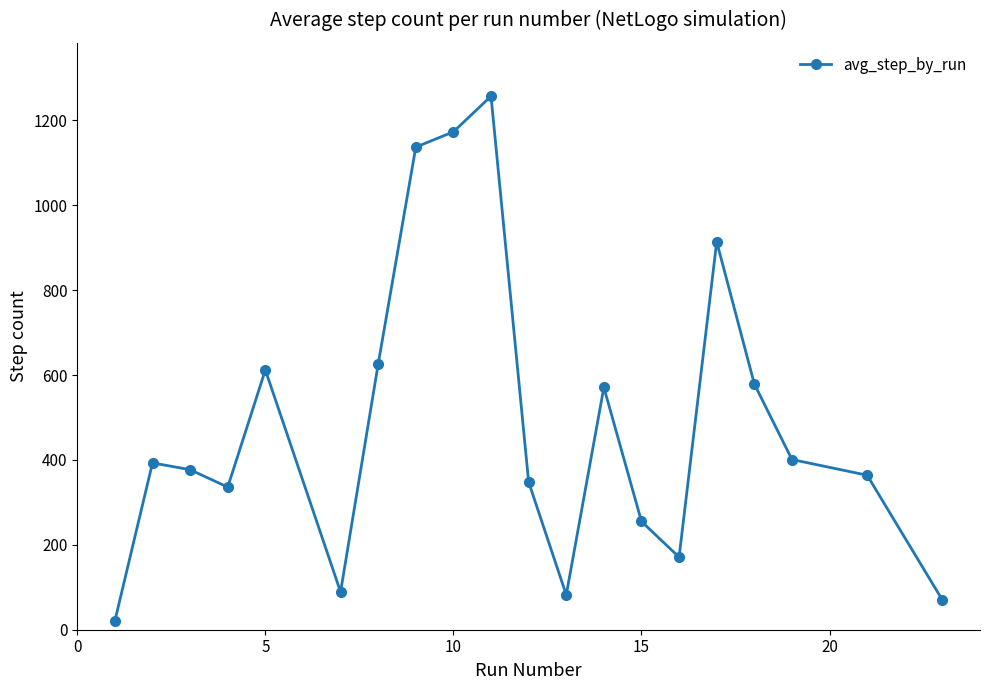

How many interior local valleys (lower than both neighbors) does the data have?

4